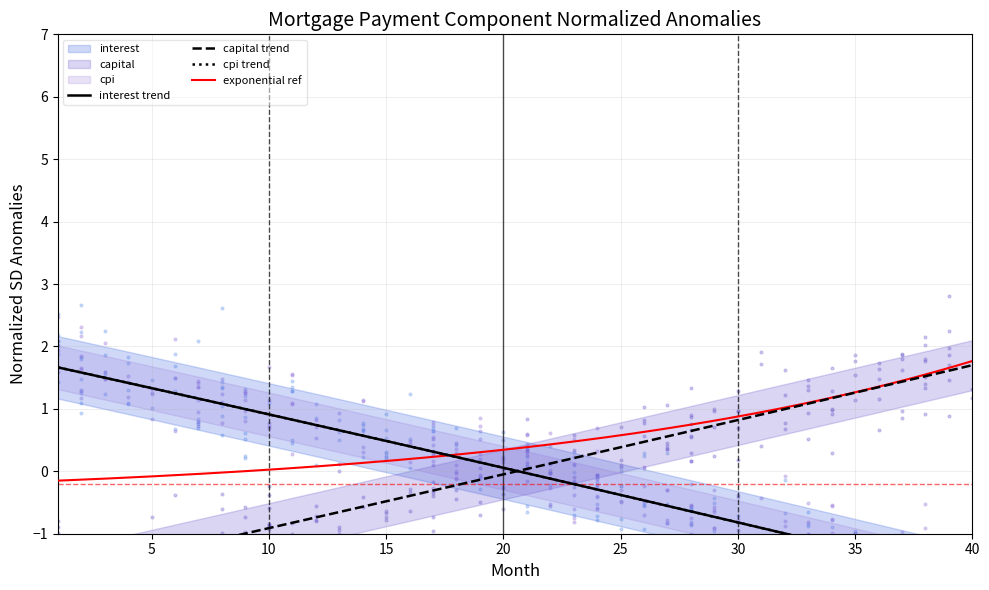

What are all the series names shown in the legend?

interest, capital, cpi